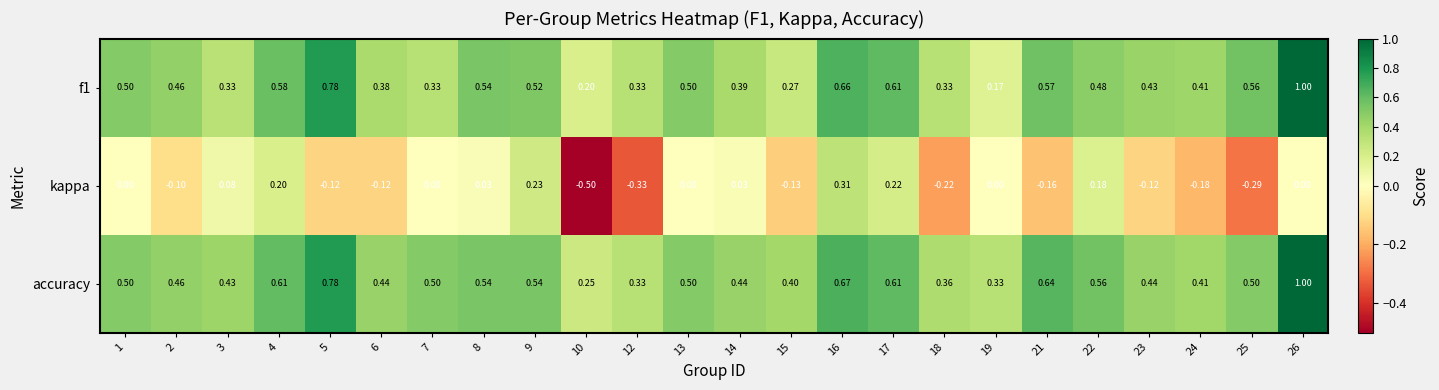

Count the number of data series in this chart.

3